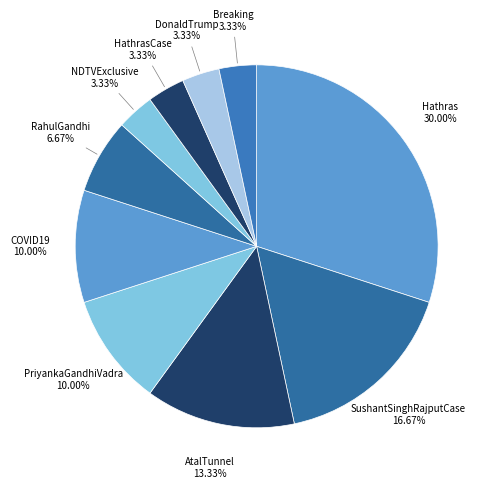

What is the smallest slice in the pie chart?

#NDTVExclusive